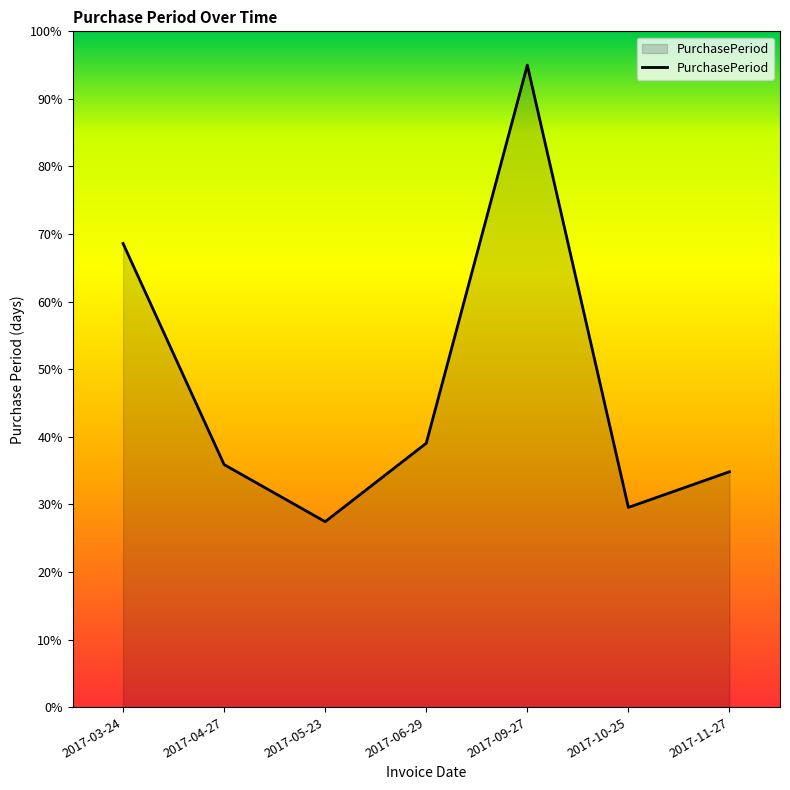

What is the approximate value at 2017-06-29?

39.1